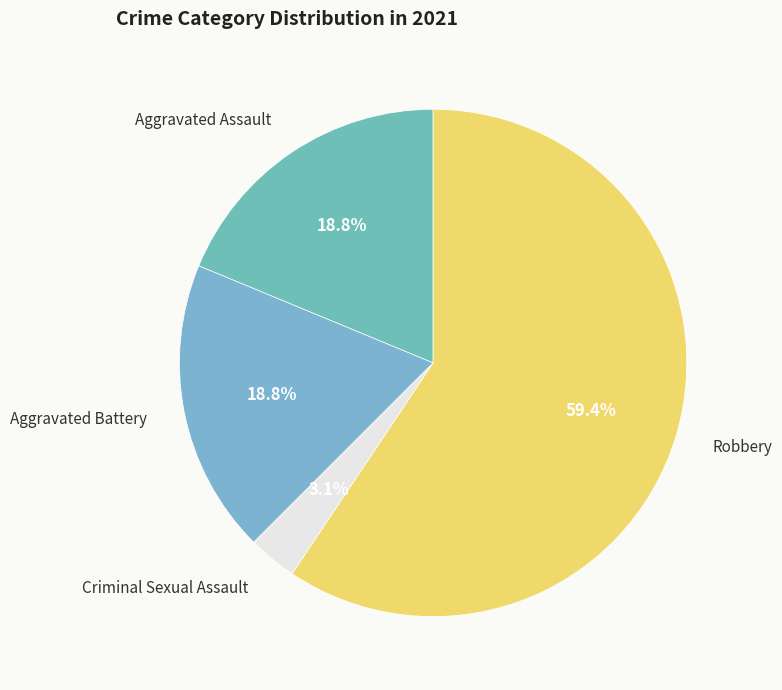

How many segments does this pie chart have?

4